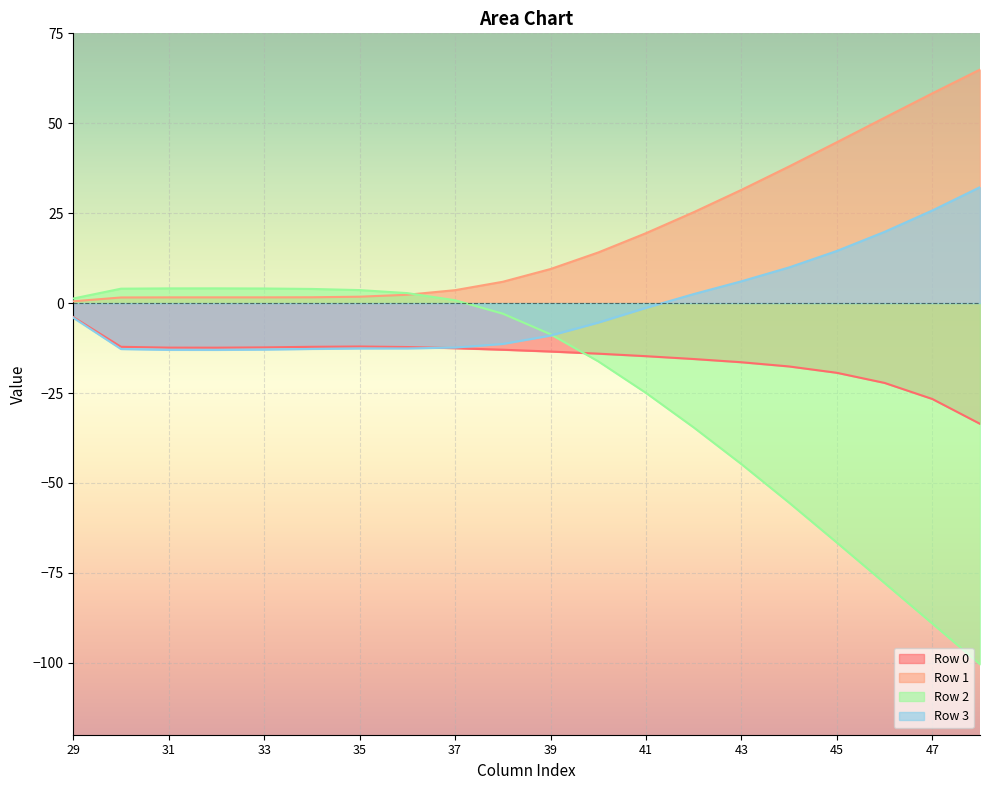

The Row 3 series shows -3.4 at 30. True or false?

False